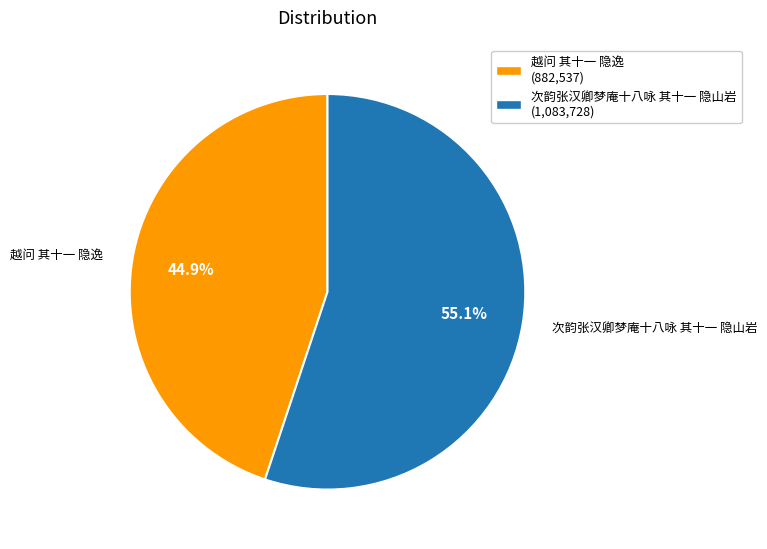

To the nearest percent, what percentage of the pie is 次韵张汉卿梦庵十八咏 其十一 隐山岩?

55%